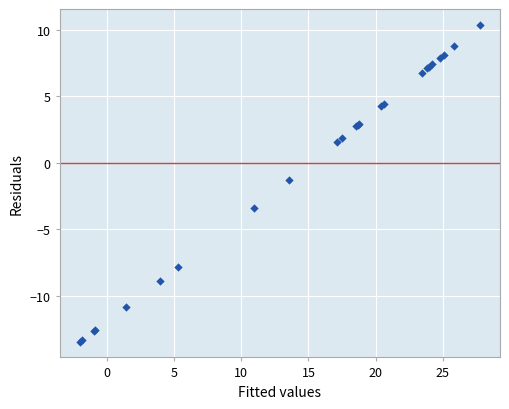

What Y value in the scatter plot is closest to -1?

-1.3